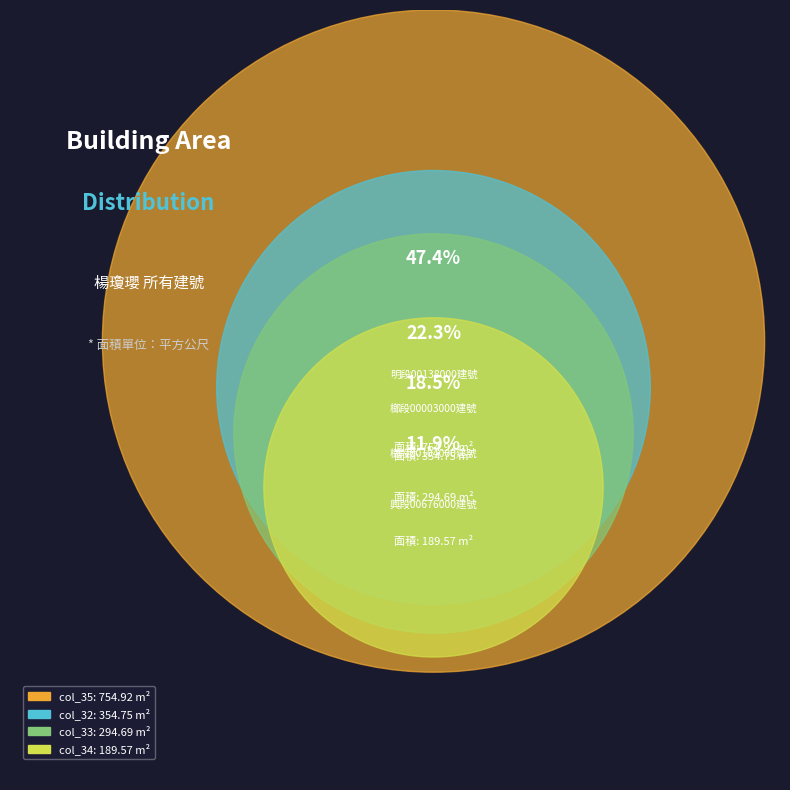

Which slice is the smallest?

34